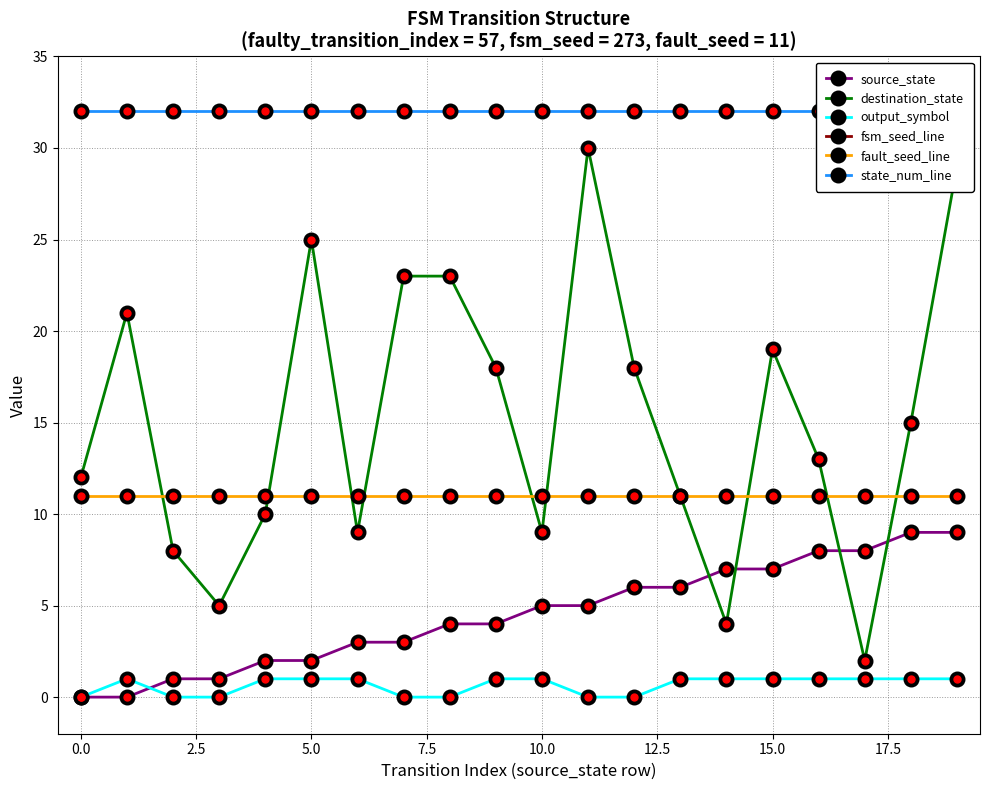

What is the greatest value displayed?

273